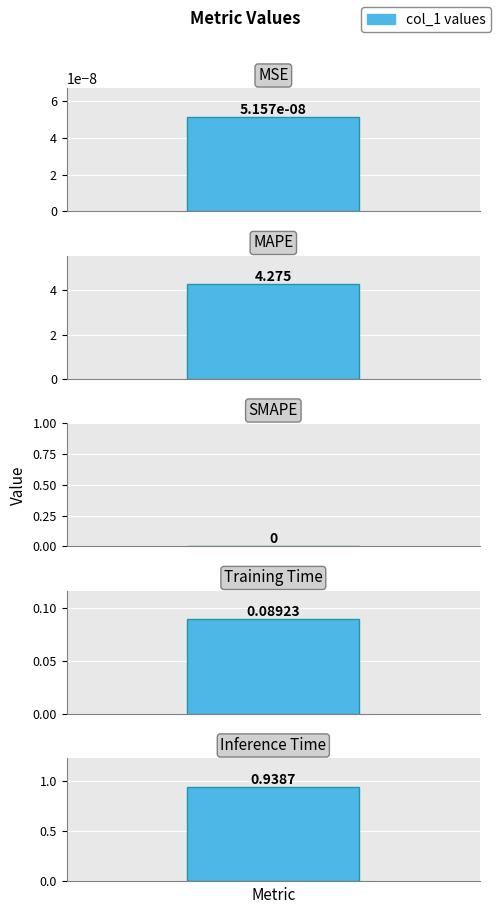

Reading left to right, list all the values displayed in this chart.

0.0	4.3	0.0	0.1	0.9